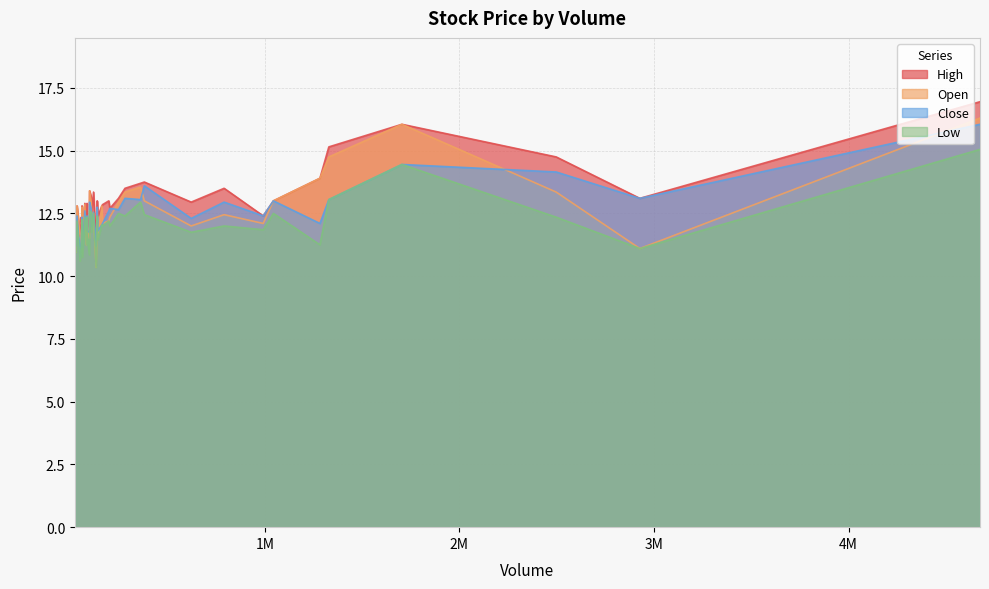

What is the value of the High point at the 17th from the left?

12.4